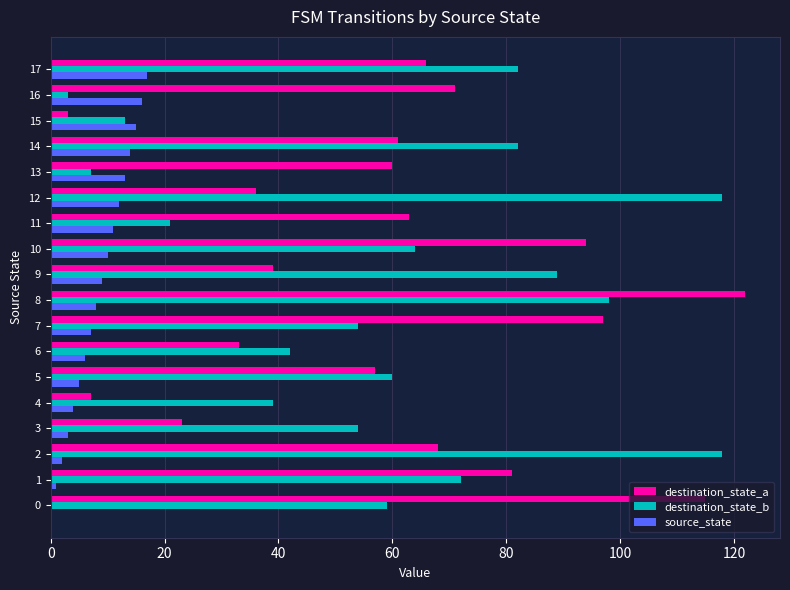

Between 13 and 17, which series saw the biggest shift?

destination_state_b